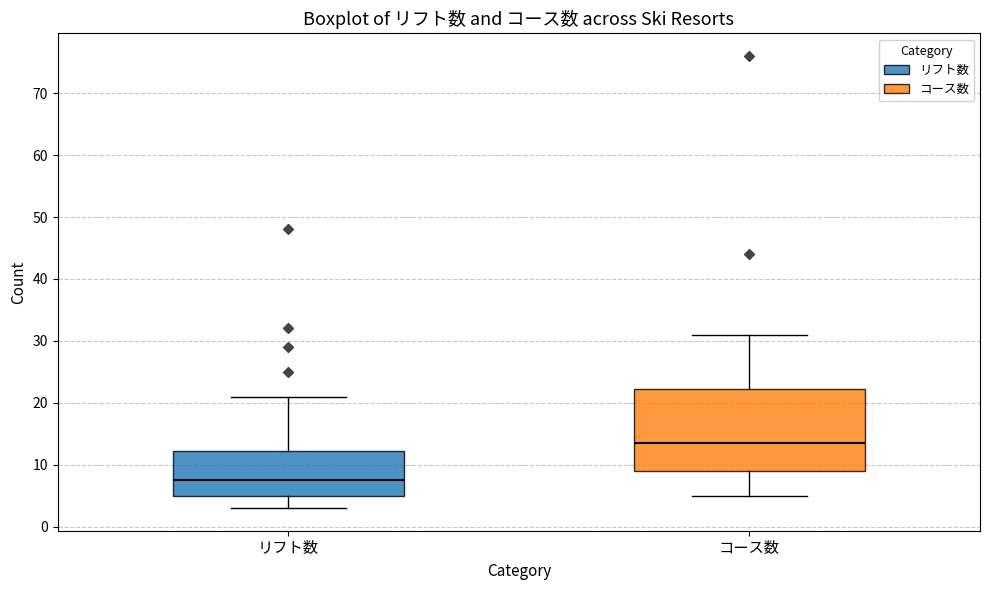

Comparing the boxes themselves (not the whiskers), which one is the tallest?

コース数